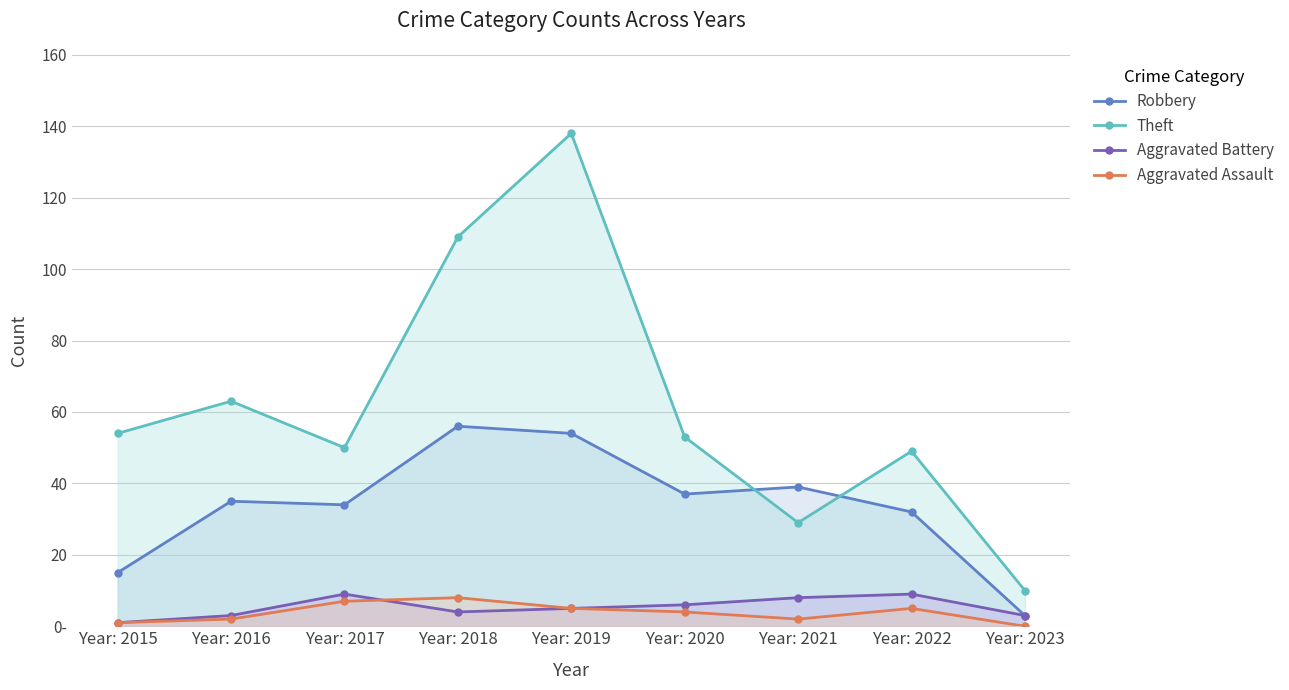

Where does the Aggravated Battery series first go above 5?

Year: 2017